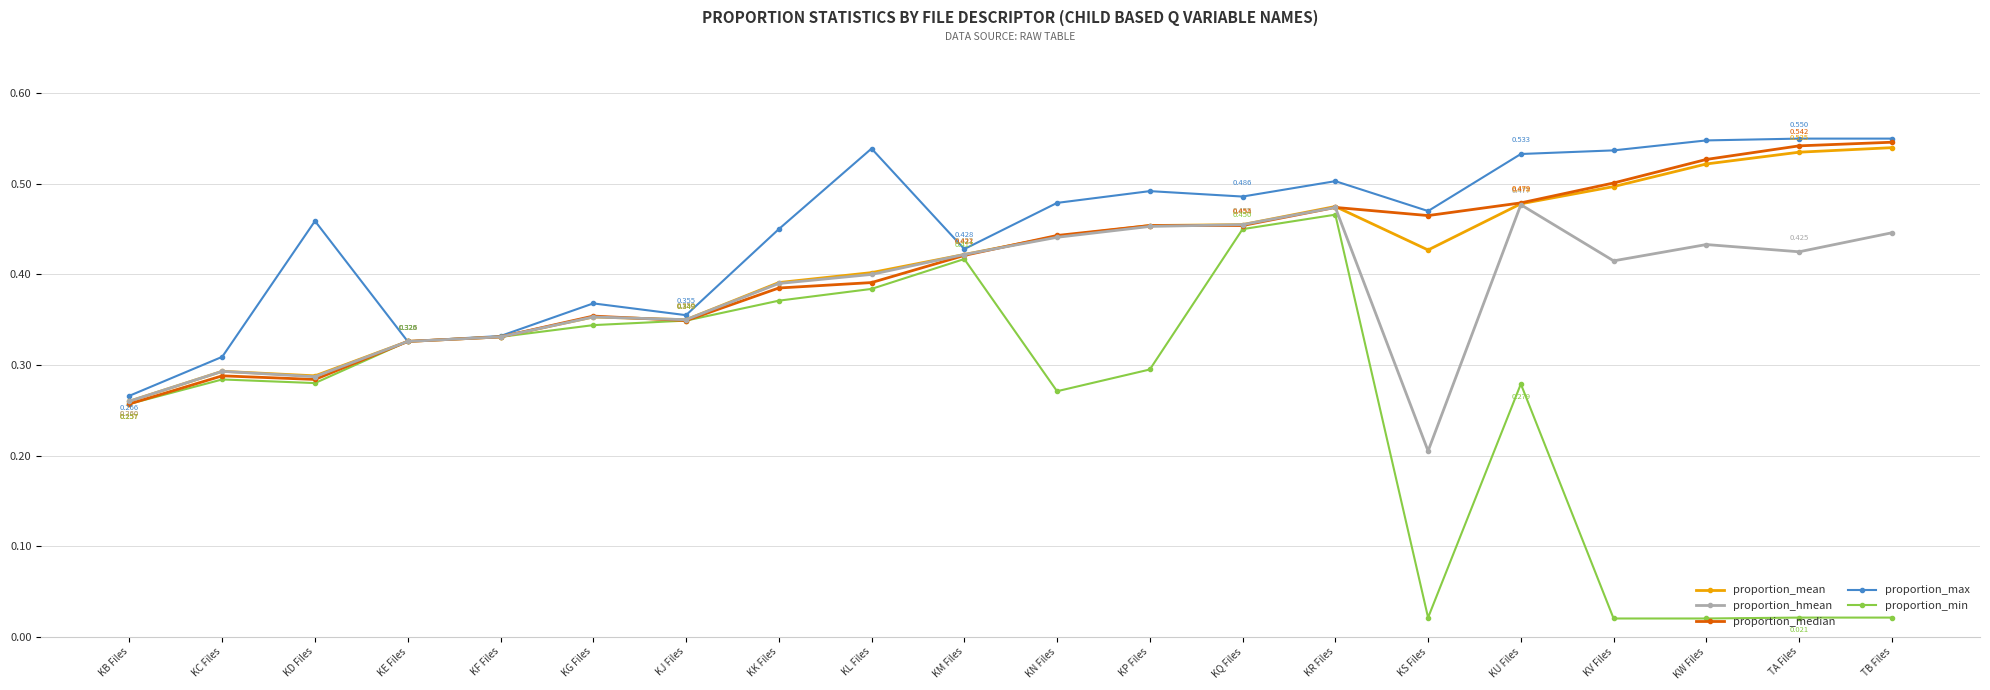

What is the label of the 17th point from the right?

KE Files